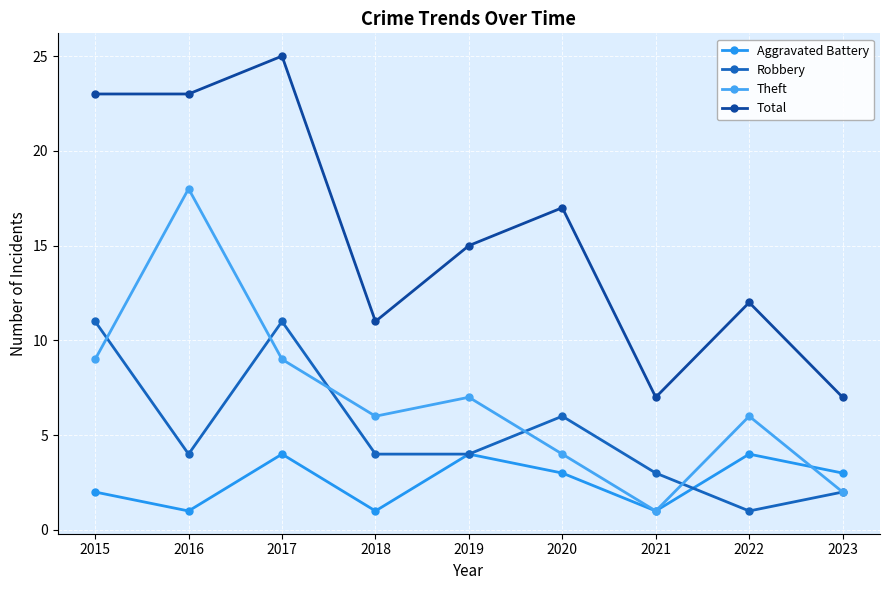

How many Aggravated Battery values are between 1 and 4?

9